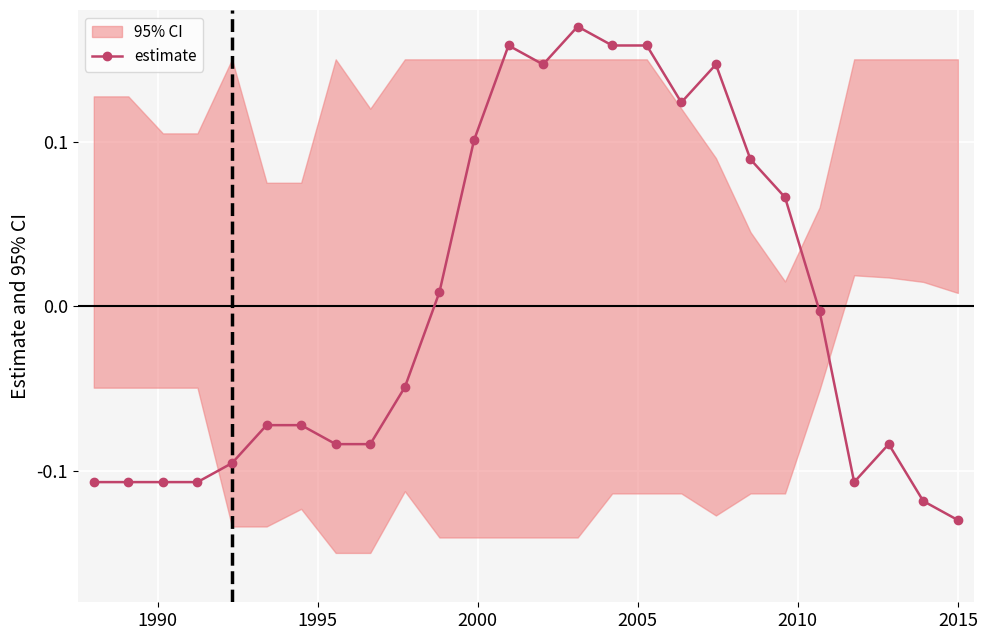

What is the maximum value shown in the chart?

0.2